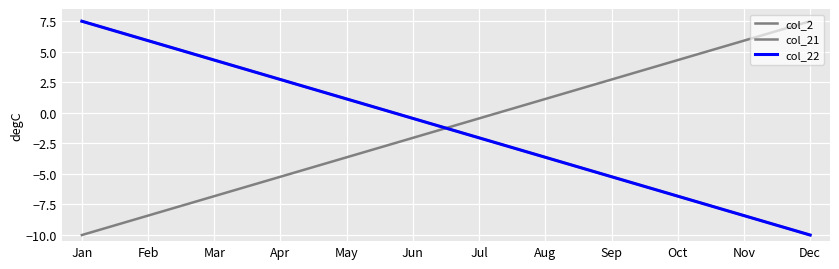

What is the sum of all col_2 values?

-23.8